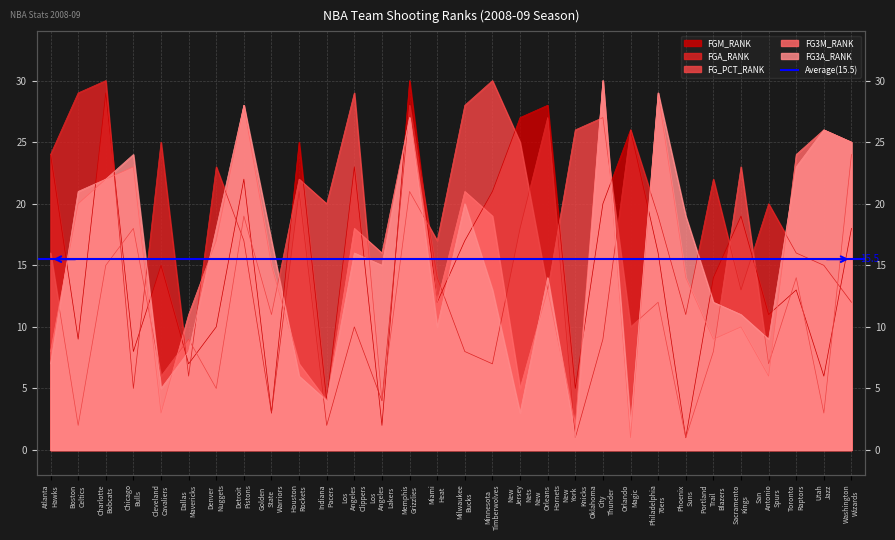

Where does the FG_PCT_RANK series first go above 16?

Chicago Bulls